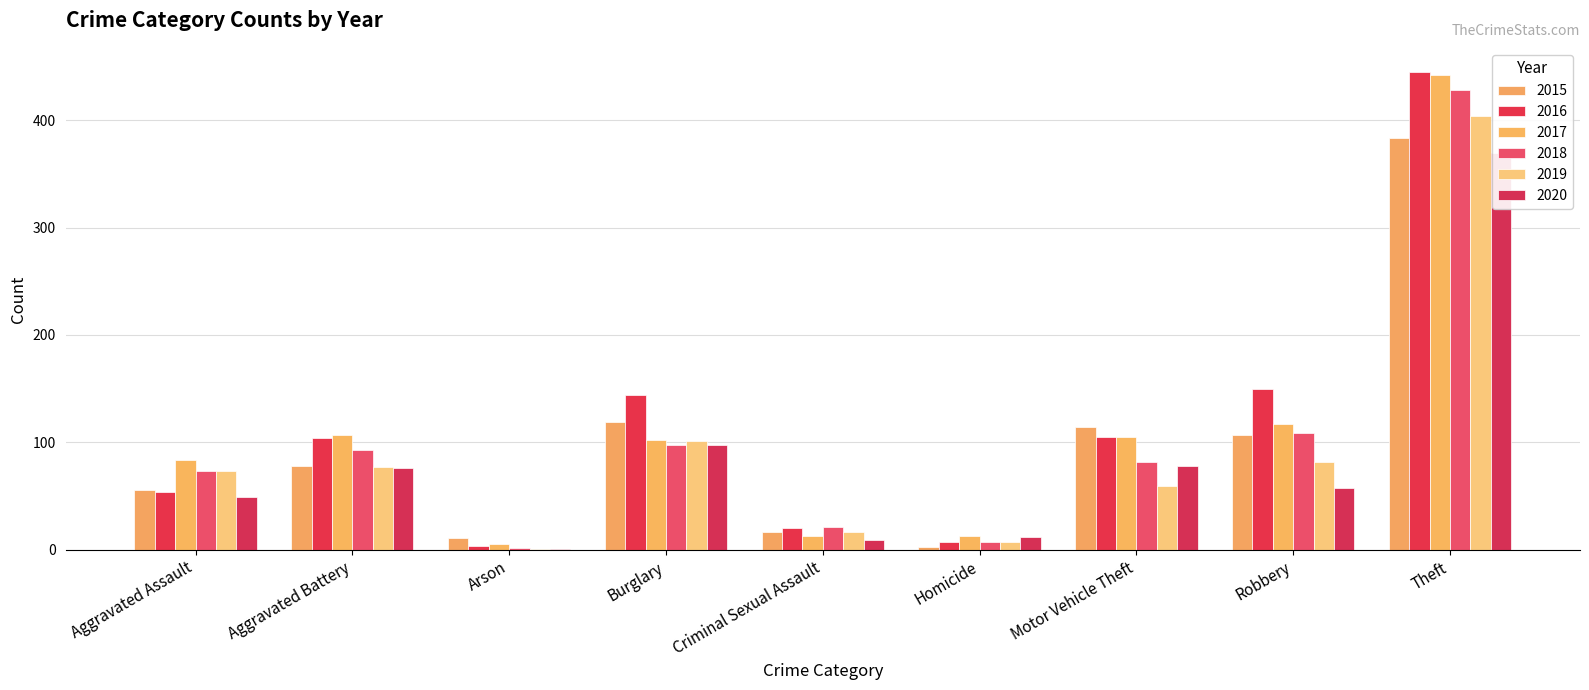

Where does the 2020 series first go above 58?

Aggravated Battery